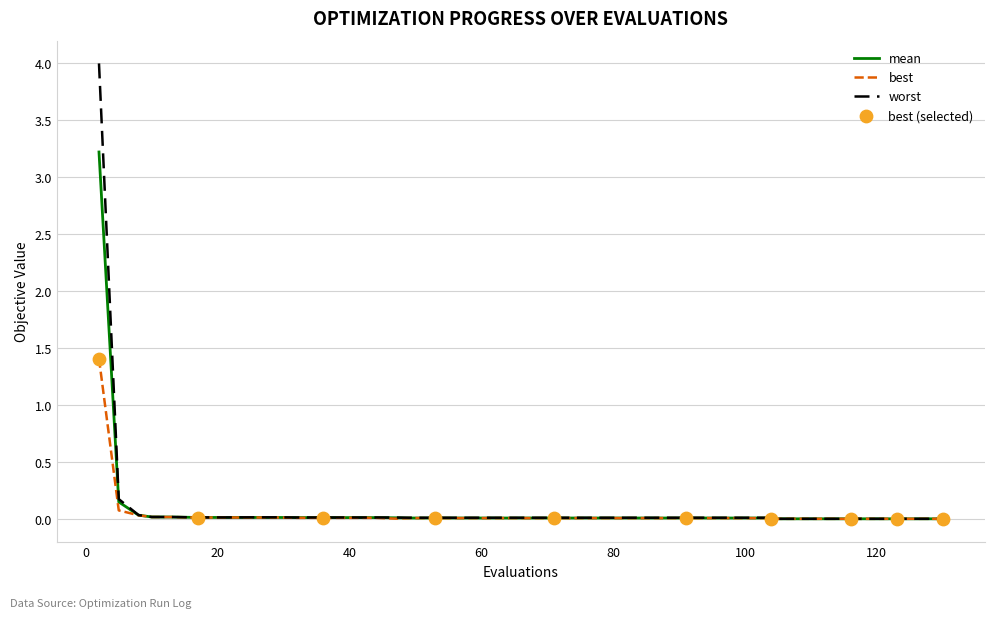

At how many categories does at least one series exceed 2?

1